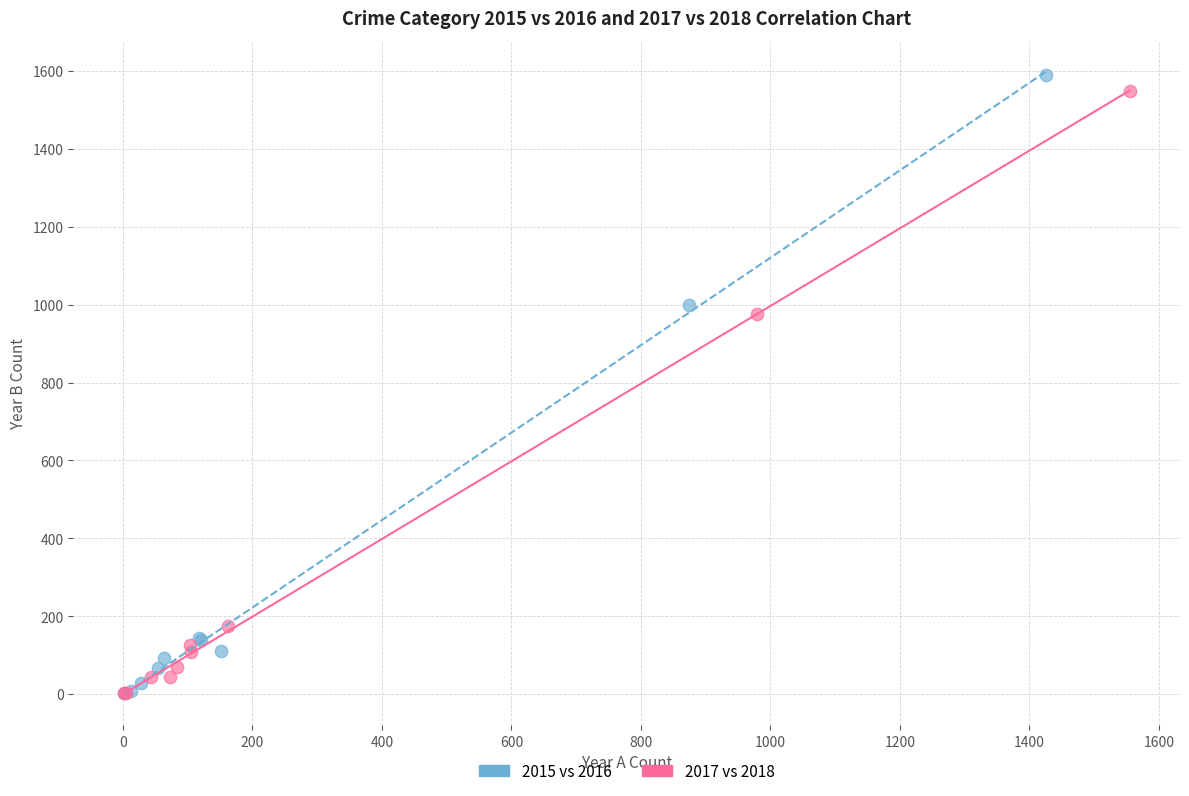

What are all the series names shown in the legend?

2015 vs 2016, 2017 vs 2018